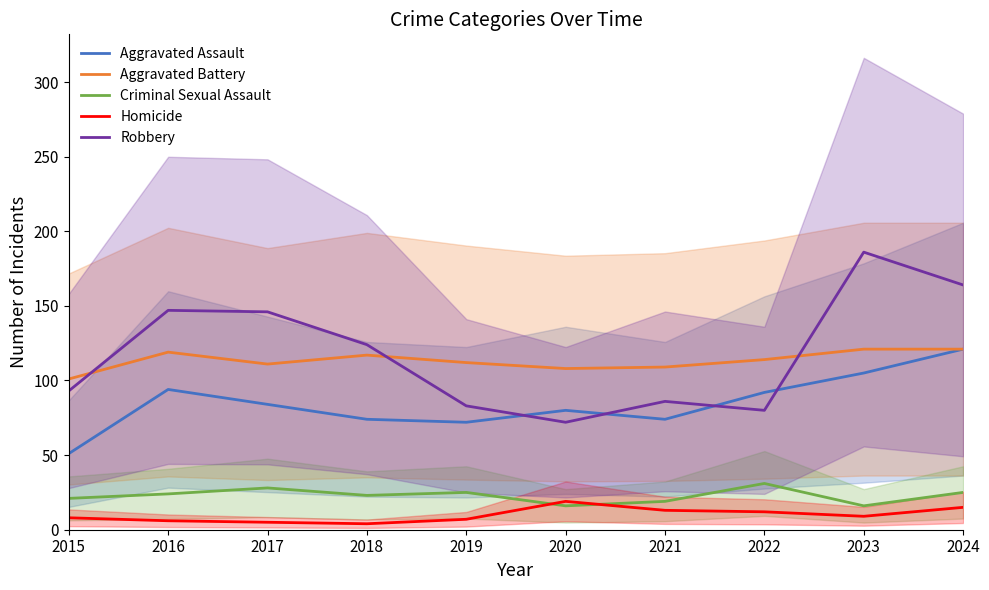

Reading left to right, list all the values displayed in this chart.

Aggravated Assault: 51	94	84	74	72	80	74	92	105	121
Aggravated Battery: 101	119	111	117	112	108	109	114	121	121
Criminal Sexual Assault: 21	24	28	23	25	16	19	31	16	25
Homicide: 8	6	5	4	7	19	13	12	9	15
Robbery: 93	147	146	124	83	72	86	80	186	164